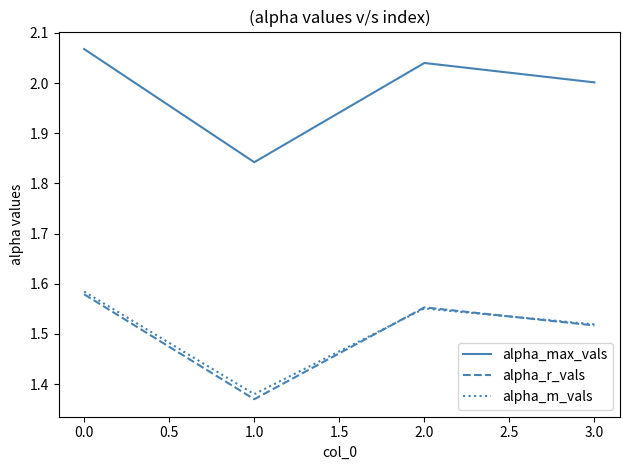

What position from the left is 0.0?

1